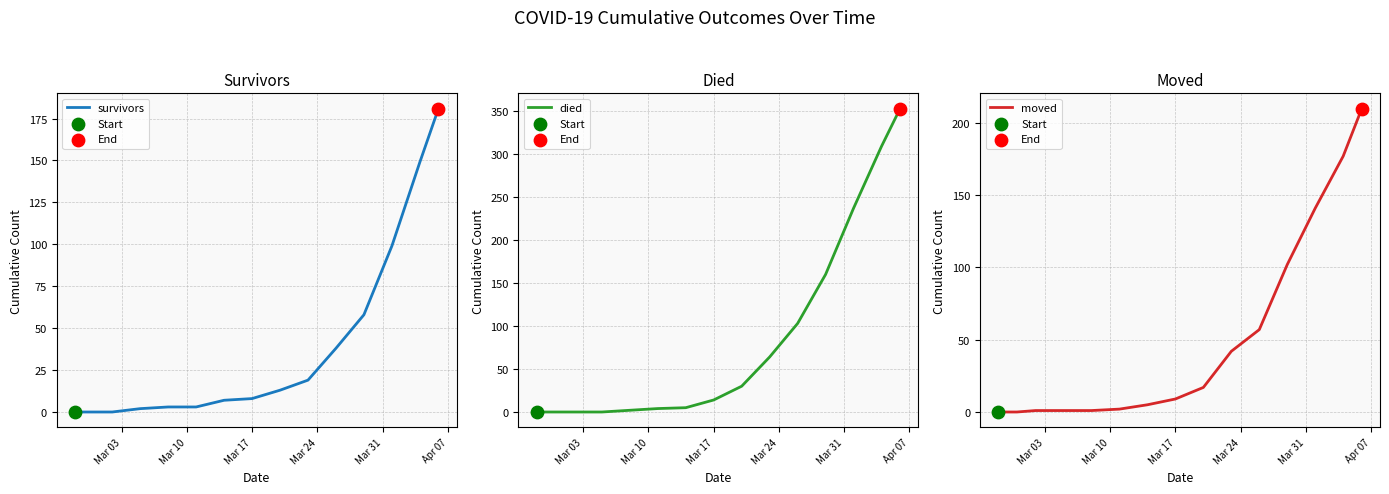

Which series has the largest total across all categories?

died